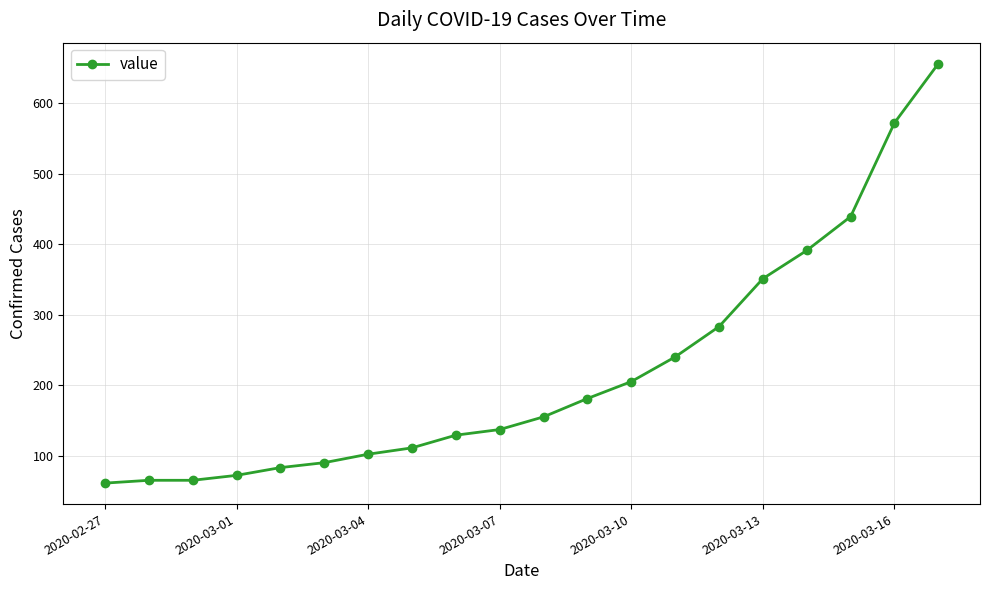

What is the greatest value displayed?

656